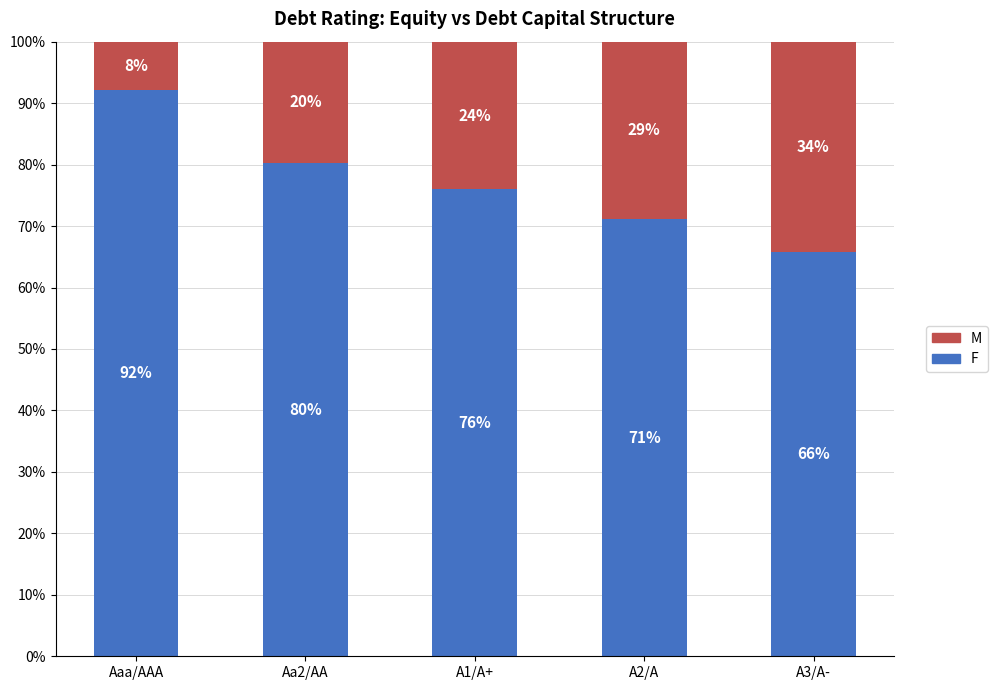

Does the chart contain stacked bars?

Yes